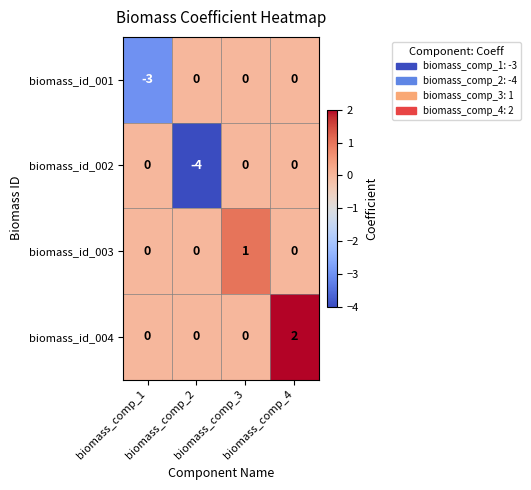

Which series has the widest spread of values?

biomass_id_002